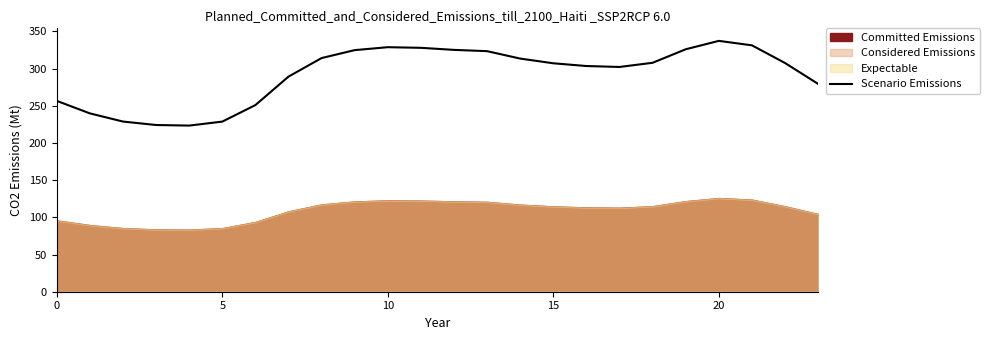

What is the difference between the maximum and minimum values?

113.9